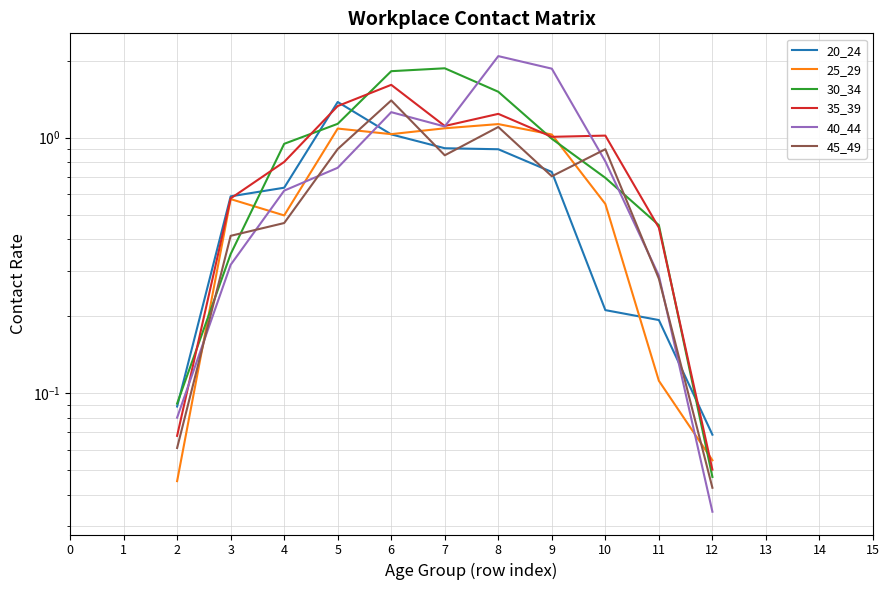

At 3, list the series in order from smallest to largest.

40_44, 30_34, 45_49, 25_29, 35_39, 20_24